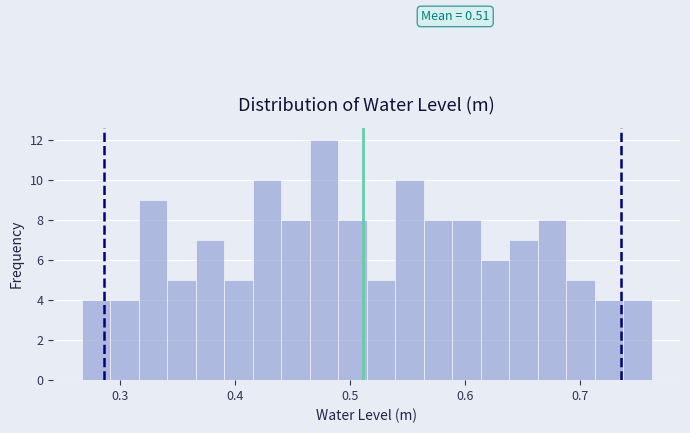

Around what value on the x-axis is the tallest bar? Give the approximate position of its centre, as read against the axis.

0.48